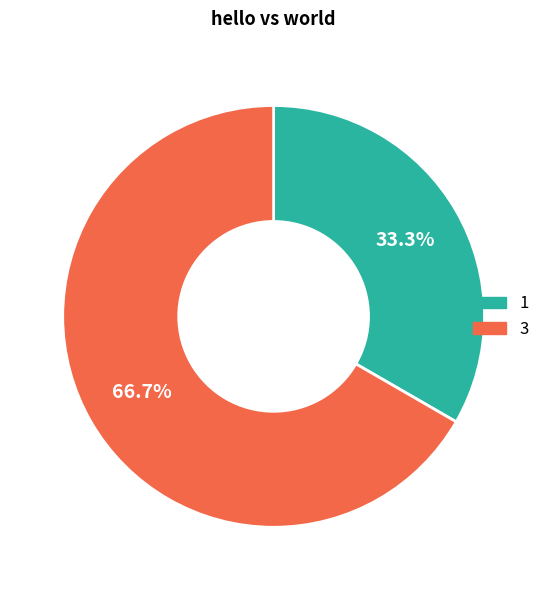

What is the majority slice?

3